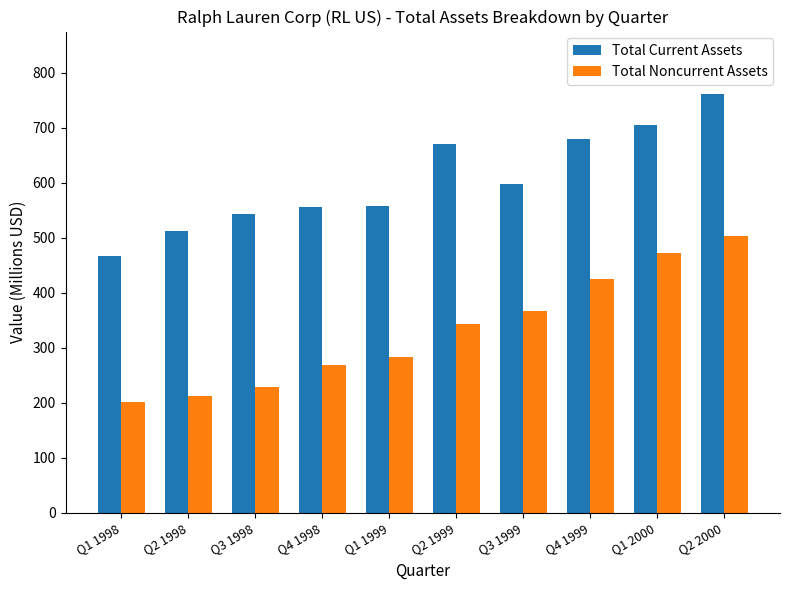

Which series changed the most between Q1 1998 and Q1 2000?

Total Noncurrent Assets